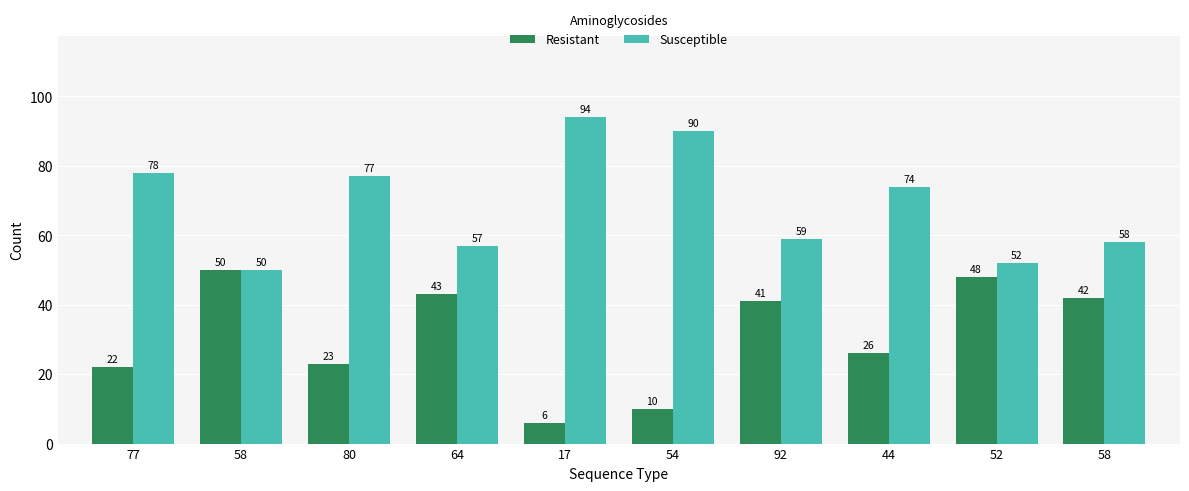

Count the number of data series in this chart.

2